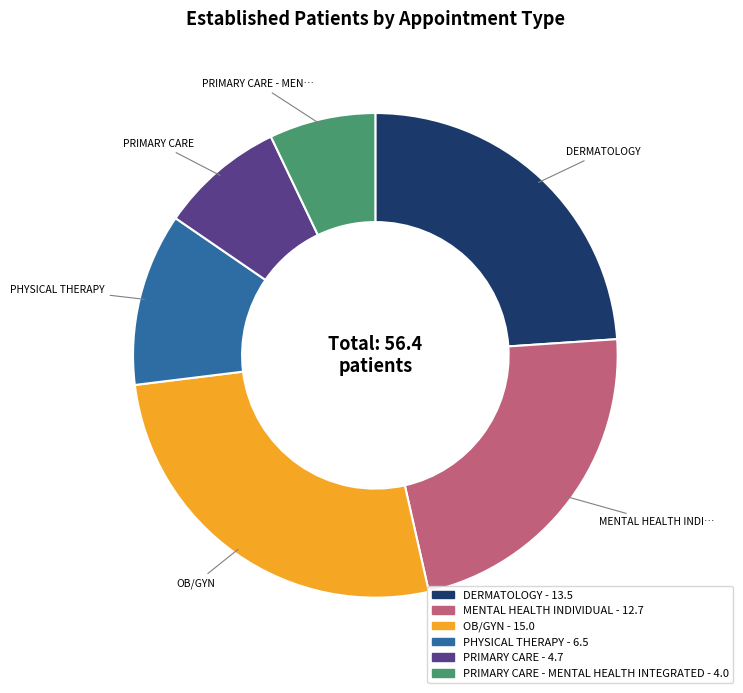

Is there a majority slice in this chart?

No